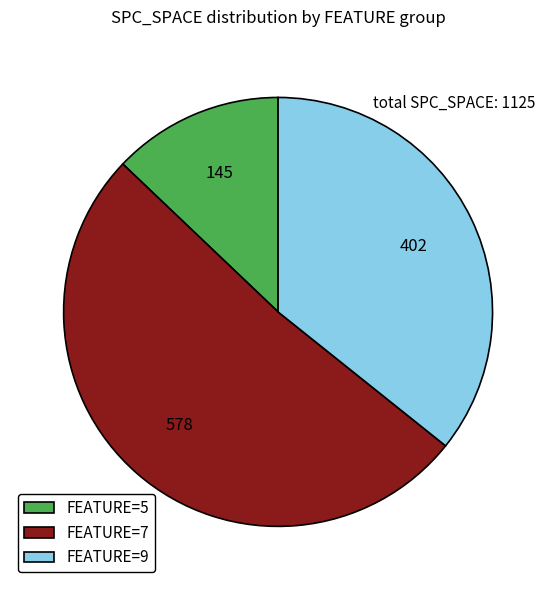

Which slice is the smallest?

FEATURE=5